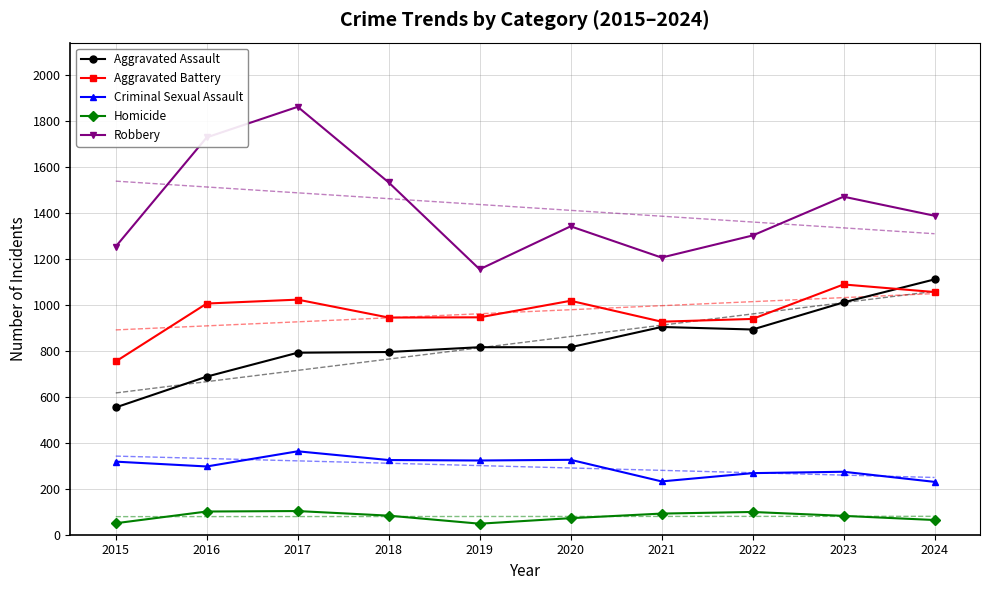

What is the sum of all Aggravated Assault values?

8380